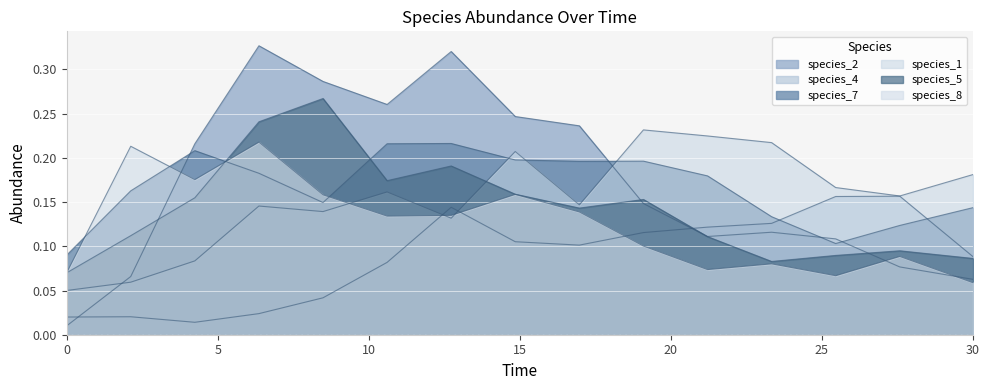

Where is the first local minimum for species_4?

4.242424242424242